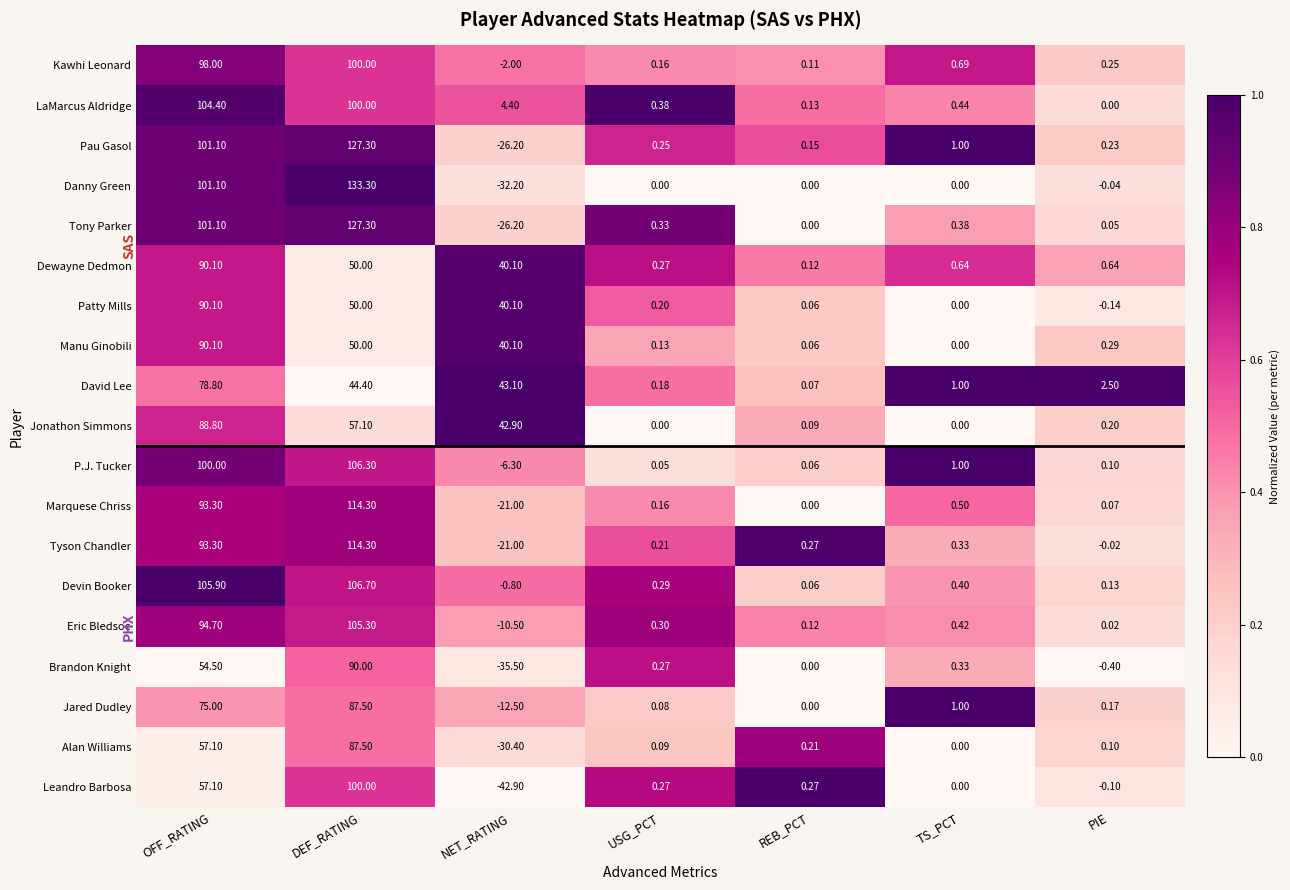

Where does the Patty Mills series first go above 0?

OFF_RATING